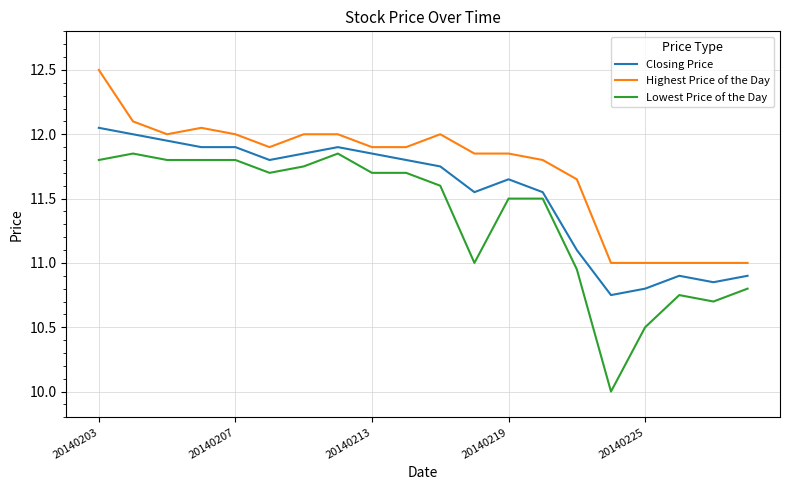

Which series has the largest range (max minus min)?

Lowest Price of the Day